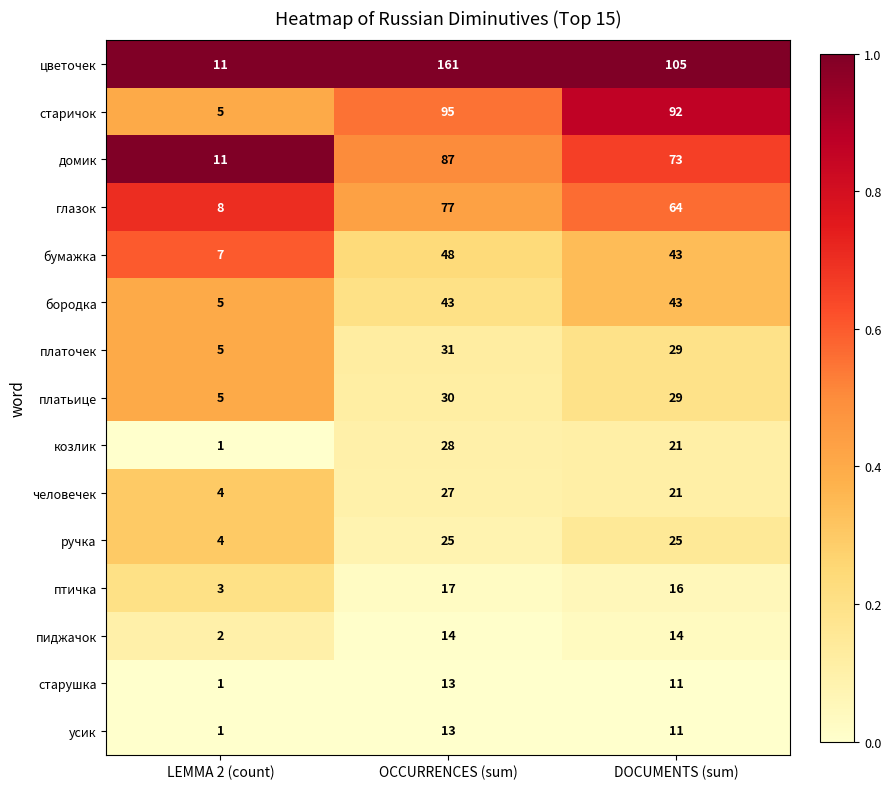

What is the minimum value for птичка?

3